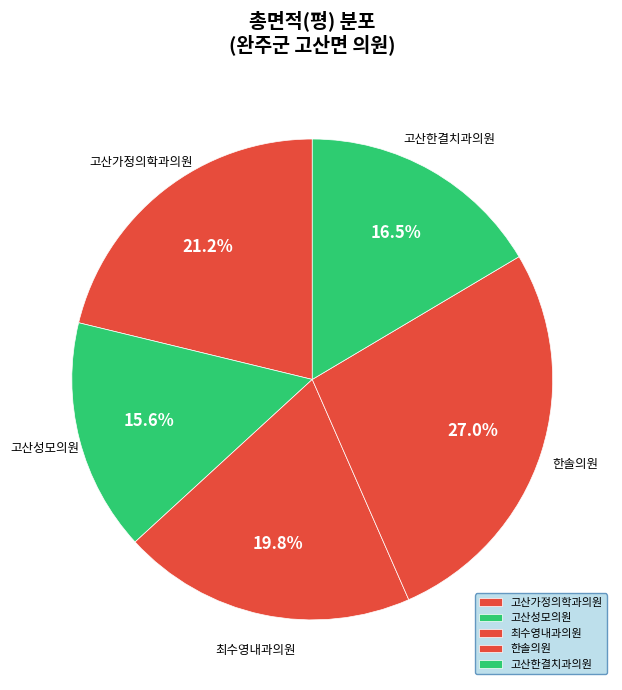

Rank the categories by value from highest to lowest.

한솔의원, 고산가정의학과의원, 최수영내과의원, 고산한결치과의원, 고산성모의원